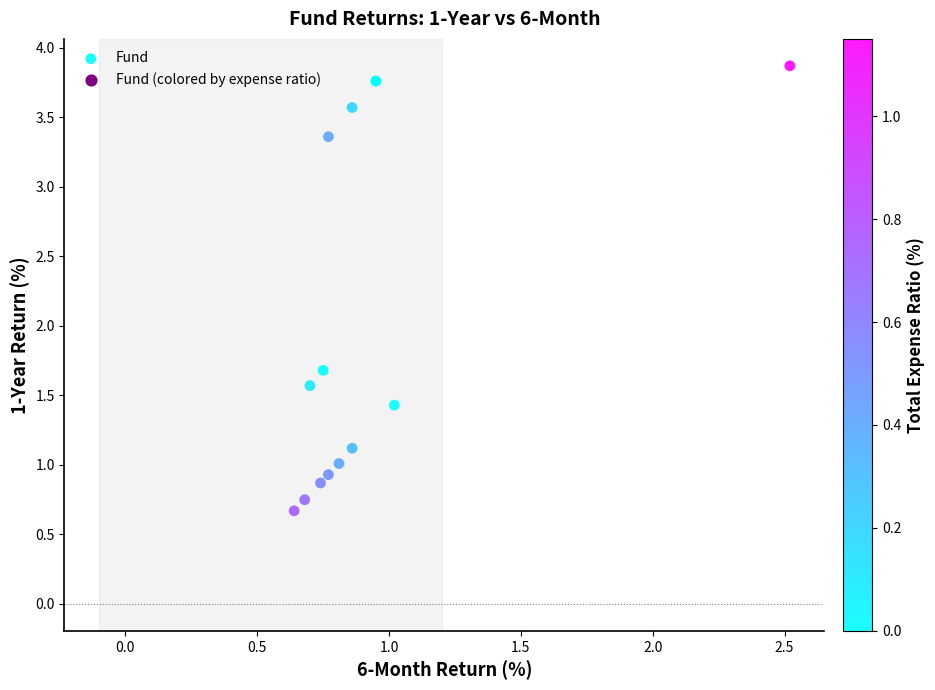

What Y value in the scatter plot is closest to 2?

1.7